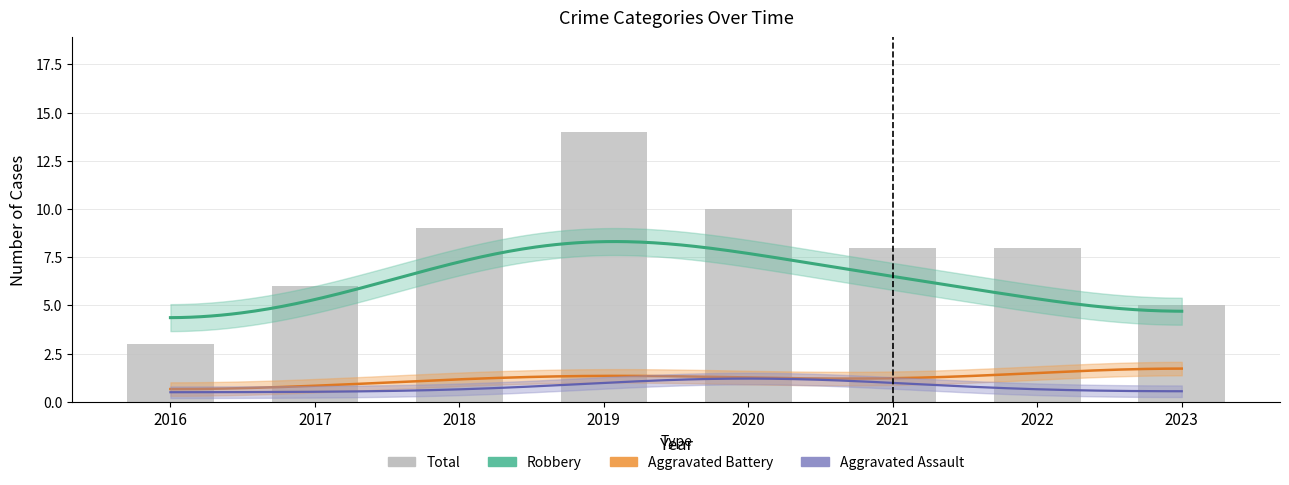

Is the value of Robbery at 2021 greater than the value of Aggravated Battery at 2016?

Yes